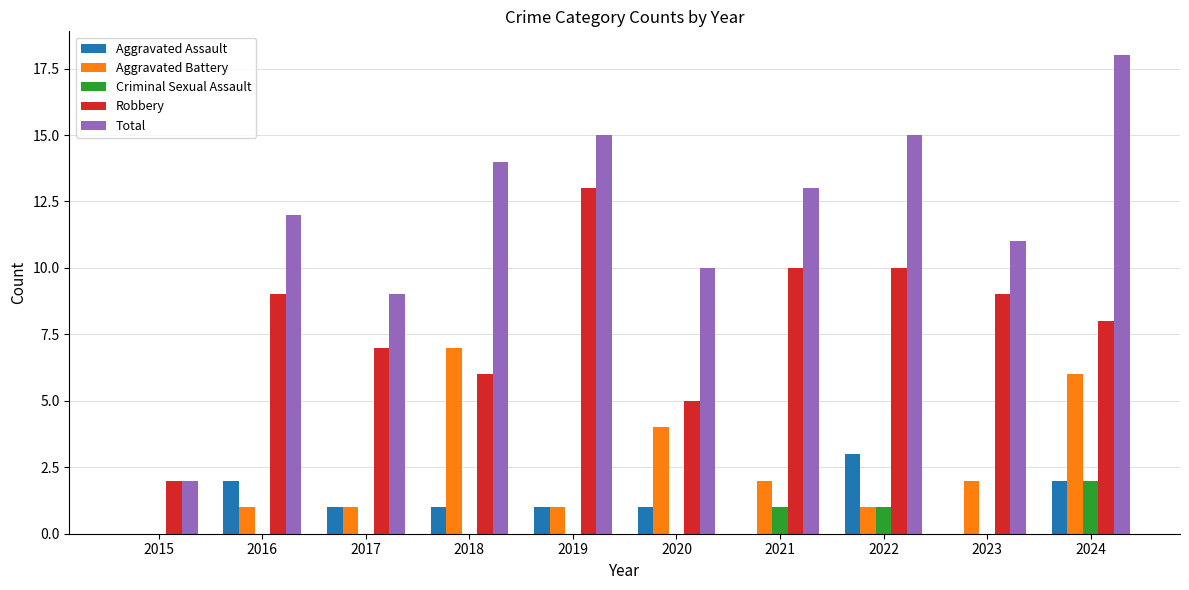

Reading left to right, extract all data points from this chart.

Aggravated Assault: 2015=0	2016=2	2017=1	2018=1	2019=1	2020=1	2021=0	2022=3	2023=0	2024=2
Aggravated Battery: 2015=0	2016=1	2017=1	2018=7	2019=1	2020=4	2021=2	2022=1	2023=2	2024=6
Criminal Sexual Assault: 2015=0	2016=0	2017=0	2018=0	2019=0	2020=0	2021=1	2022=1	2023=0	2024=2
Robbery: 2015=2	2016=9	2017=7	2018=6	2019=13	2020=5	2021=10	2022=10	2023=9	2024=8
Total: 2015=2	2016=12	2017=9	2018=14	2019=15	2020=10	2021=13	2022=15	2023=11	2024=18